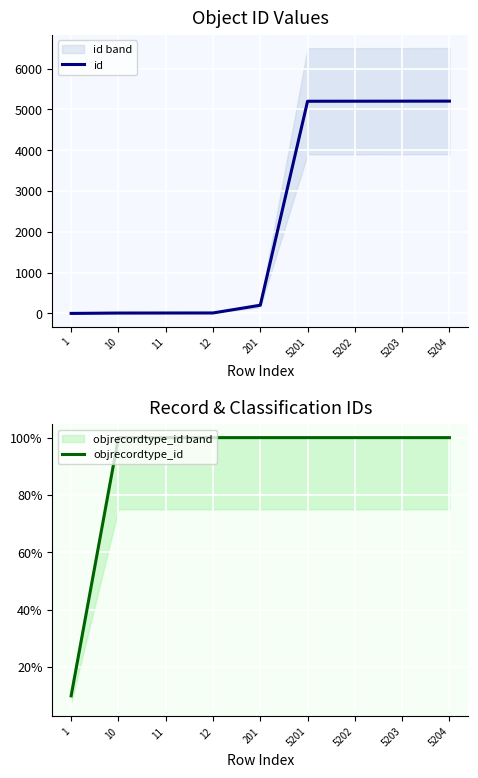

Which series has the largest range (max minus min)?

id